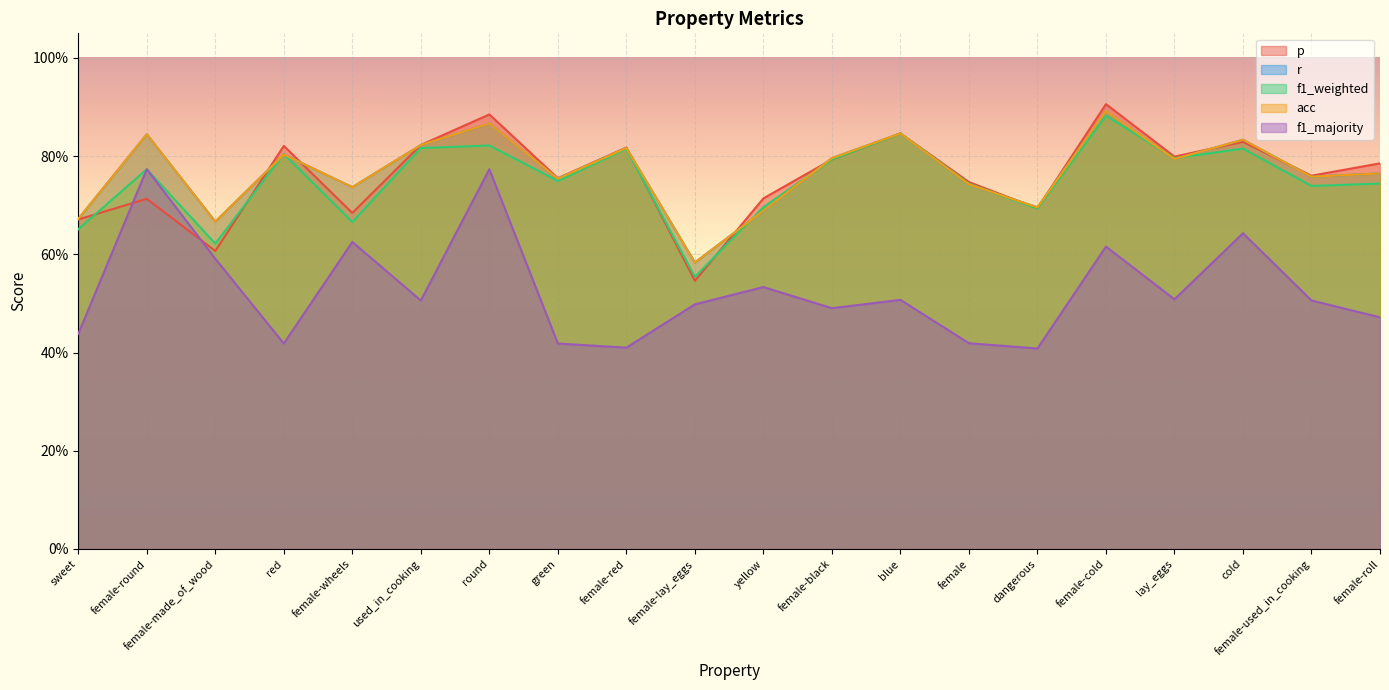

How many interior local peaks does the r series have?

7